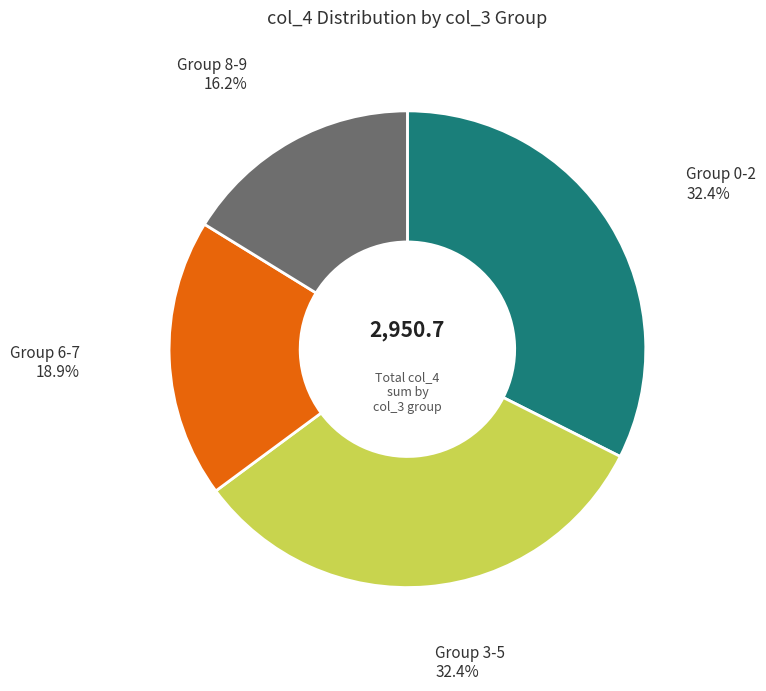

Which has a higher value, Group 8-9 or Group 0-2?

Group 0-2